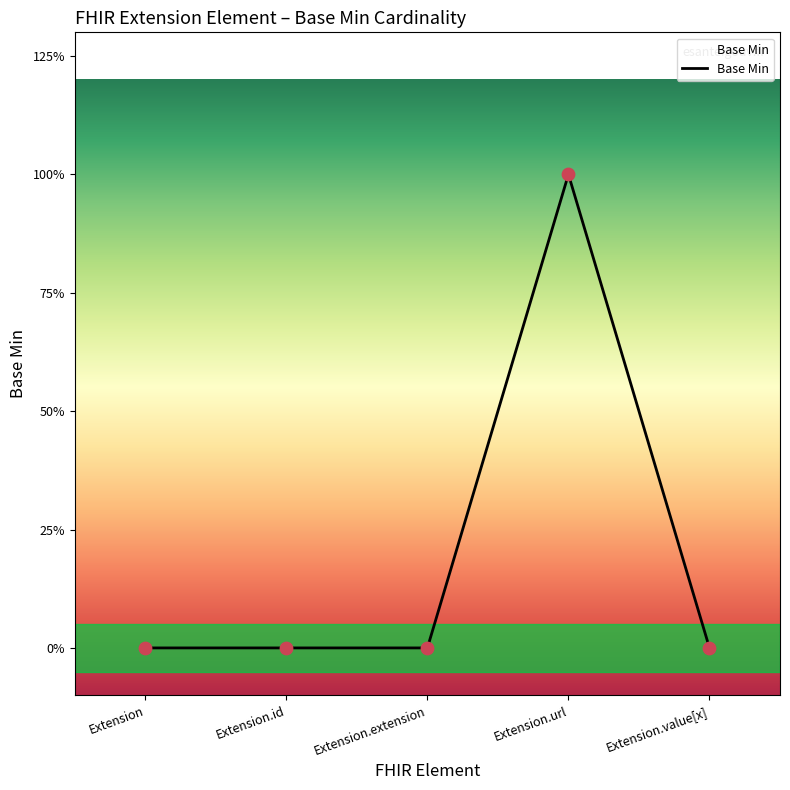

Is this an area chart (filled region under the line)?

Yes